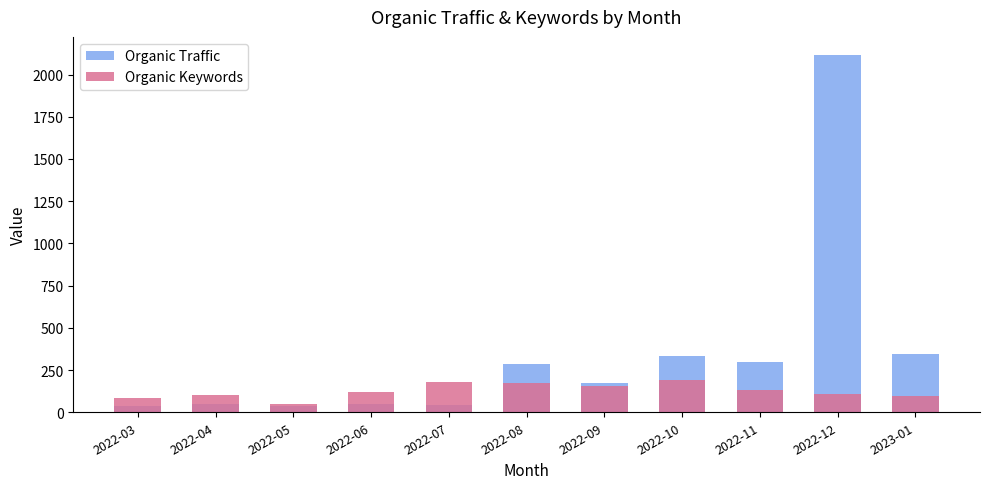

What is the total value across all series at 2022-08?

458